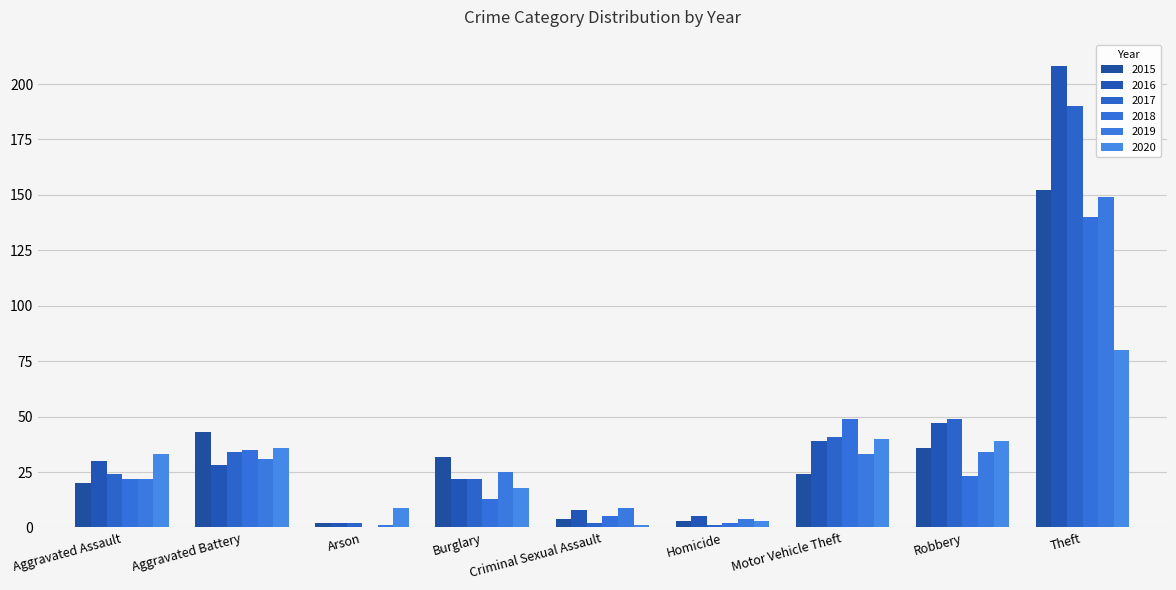

What are all the series names shown in the legend?

2015, 2016, 2017, 2018, 2019, 2020